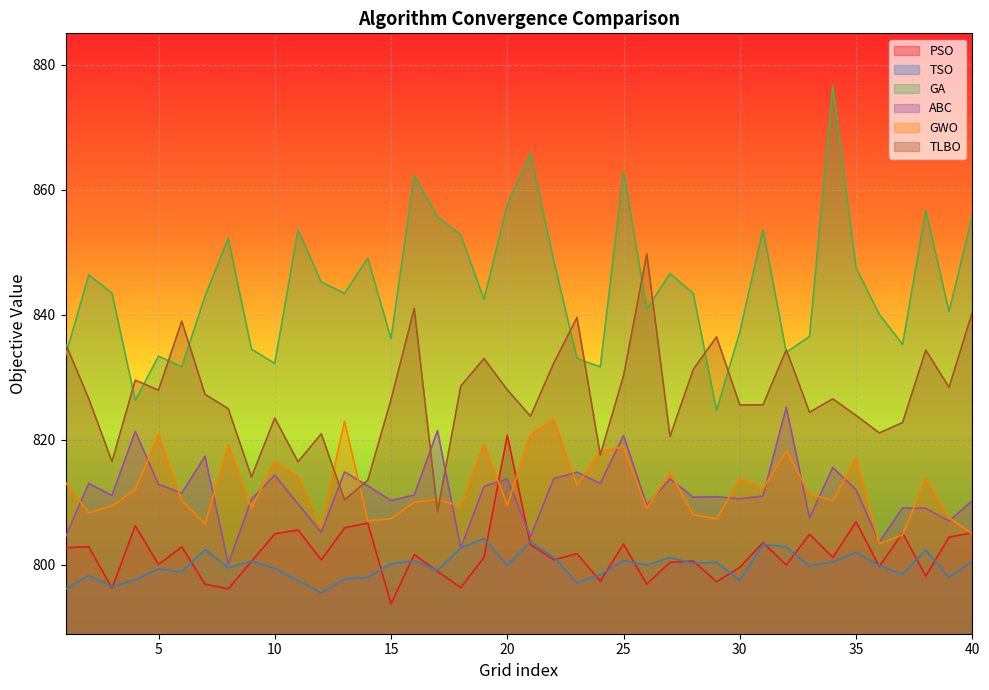

True or false: ABC has more than 1 interior local peaks.

True